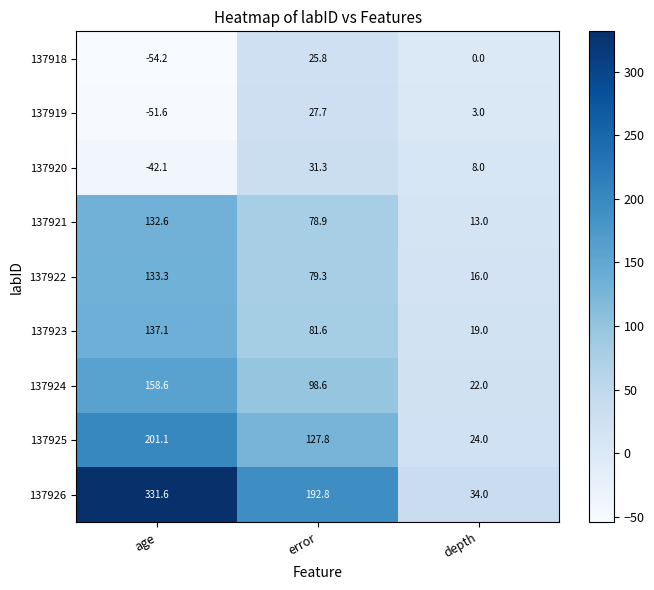

Rank the series at depth from highest to lowest value.

137926, 137925, 137924, 137923, 137922, 137921, 137920, 137919, 137918